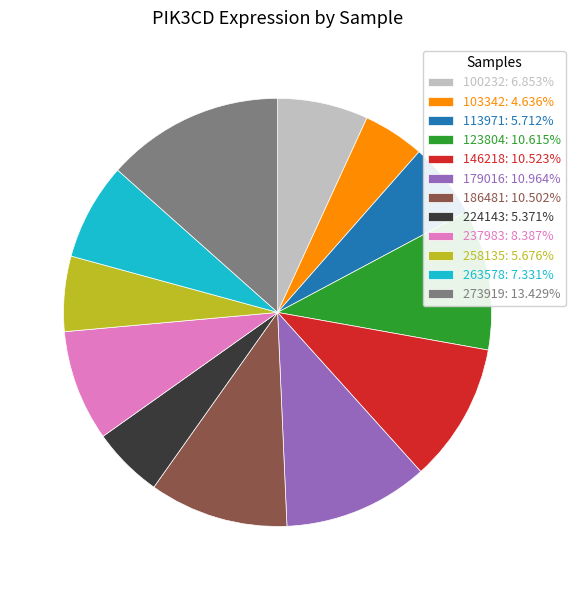

Count the number of slices in the pie.

12